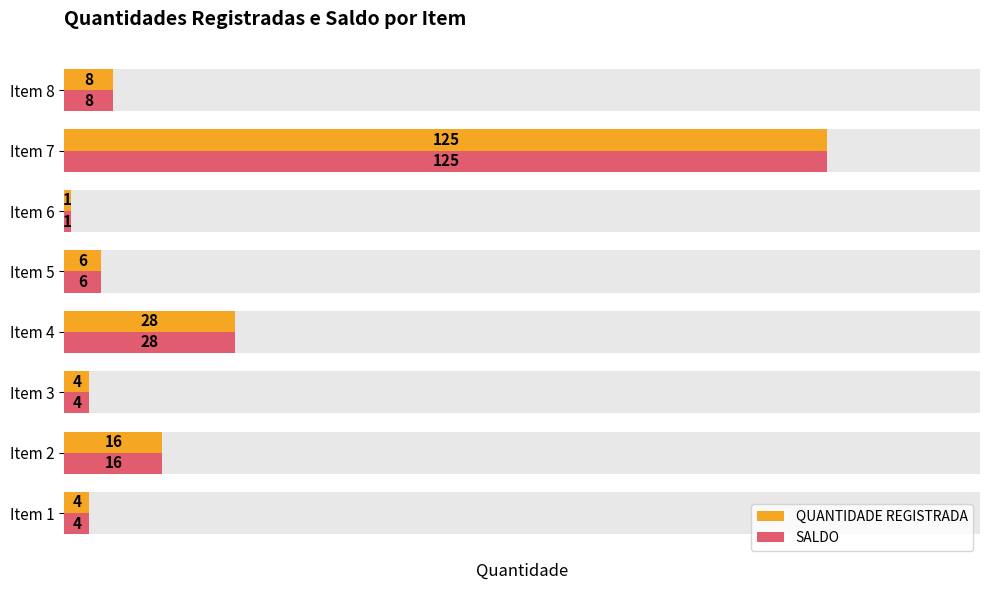

How many bars are there in total?

16